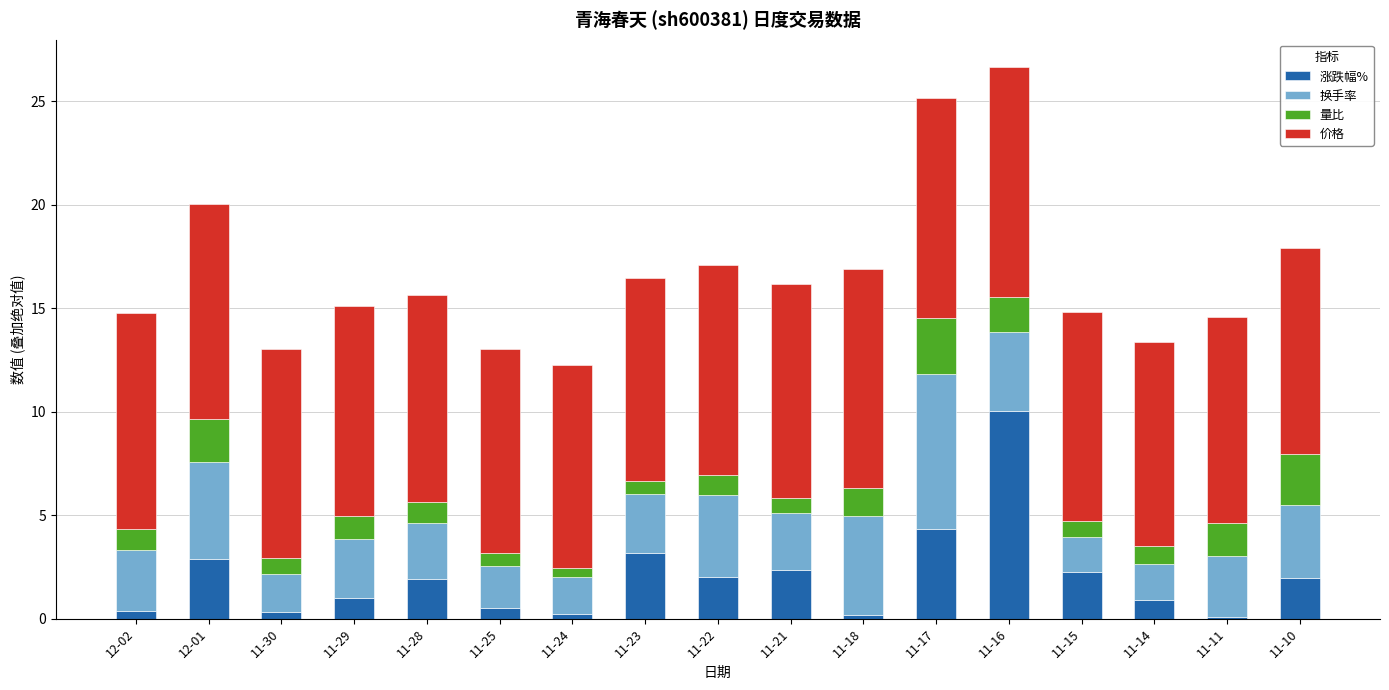

The value of 涨跌幅% at 11-10 is 1.9. True or false?

True